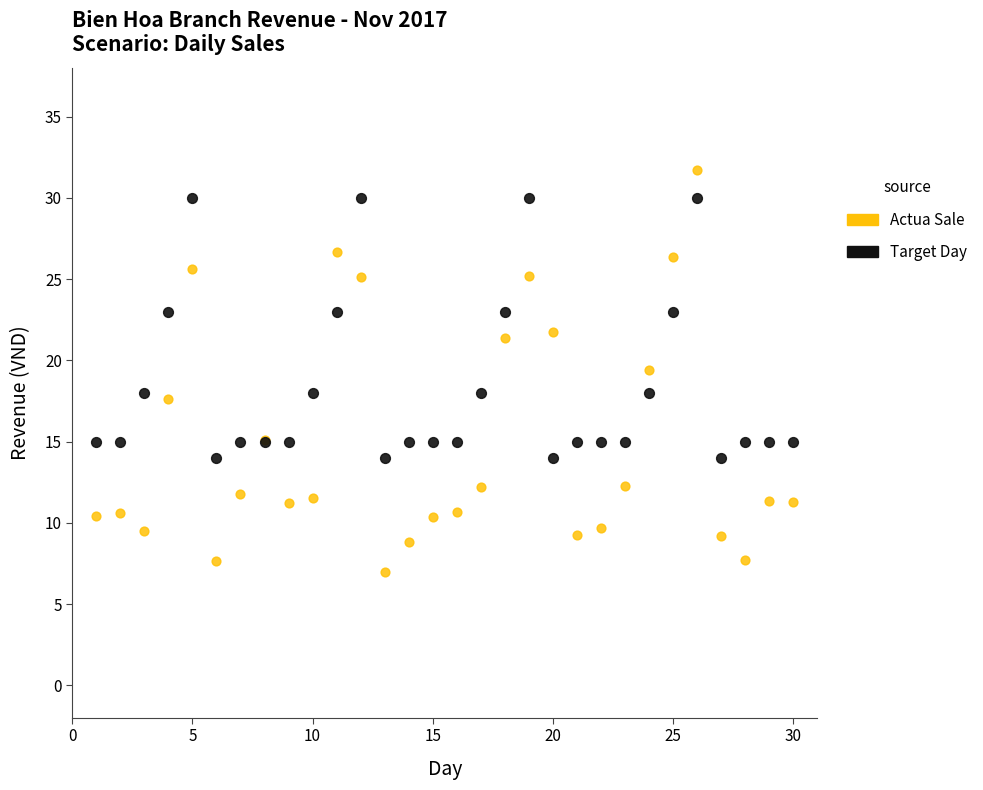

What is the X range (max minus min) for the scatter plot?

29.0